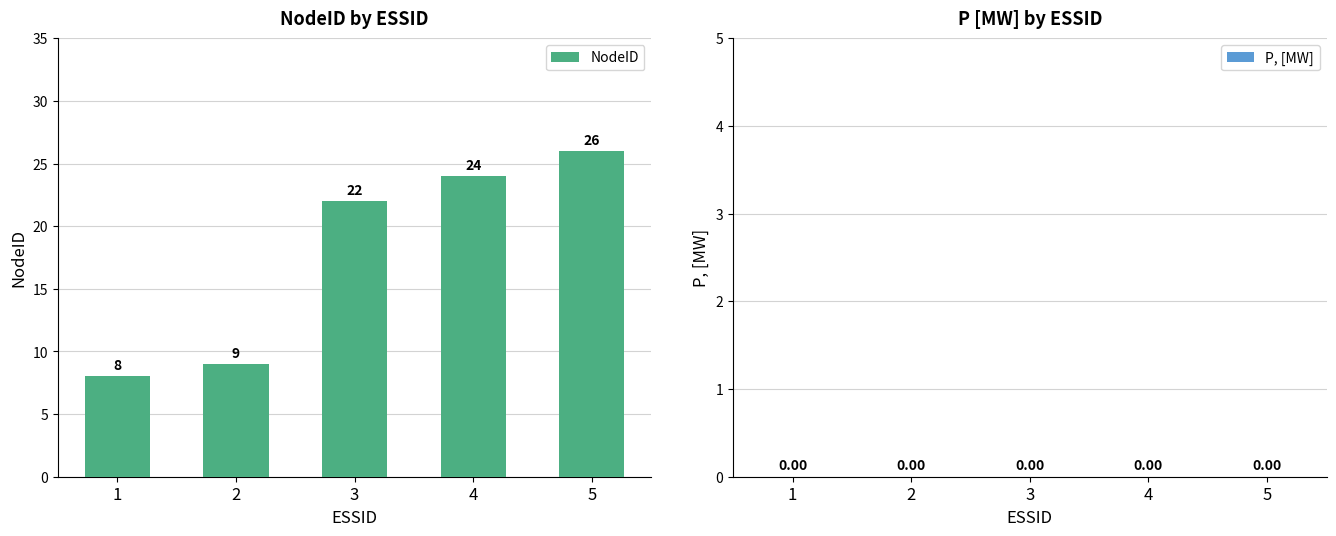

Reading right to left, transcribe all the data shown in this chart.

5=26	4=24	3=22	2=9	1=8